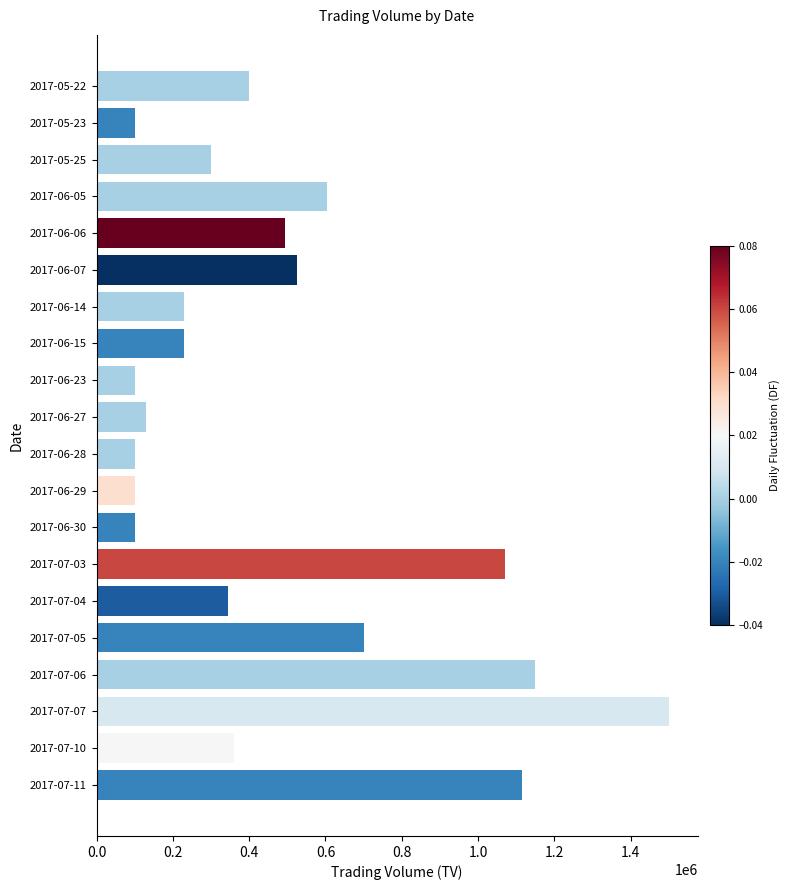

Reading left to right, what are all the values shown in this chart?

2017-05-22=399000	2017-05-23=100000	2017-05-25=299000	2017-06-05=605000	2017-06-06=495000	2017-06-07=525000	2017-06-14=230000	2017-06-15=230000	2017-06-23=100000	2017-06-27=130000	2017-06-28=100000	2017-06-29=100000	2017-06-30=100000	2017-07-03=1071000	2017-07-04=344000	2017-07-05=700000	2017-07-06=1150000	2017-07-07=1500000	2017-07-10=360000	2017-07-11=1115000